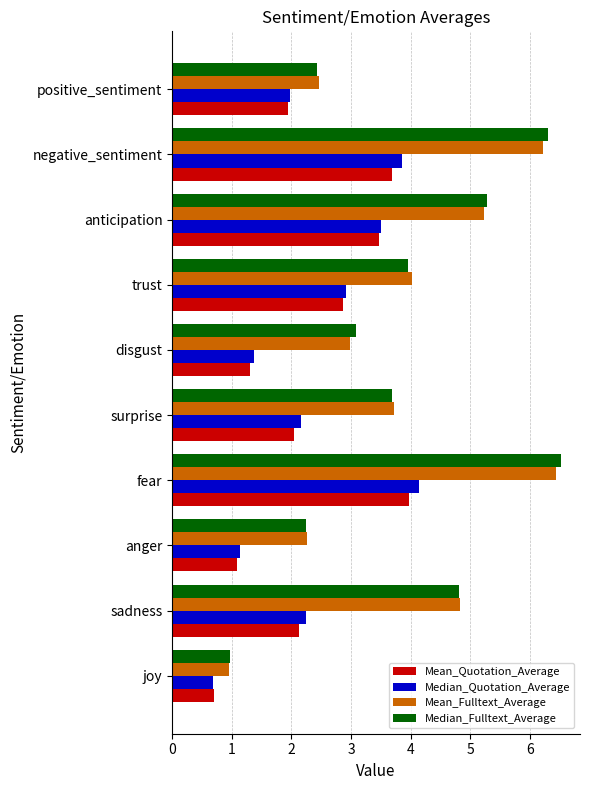

At which category does the chart reach its peak across all series?

fear